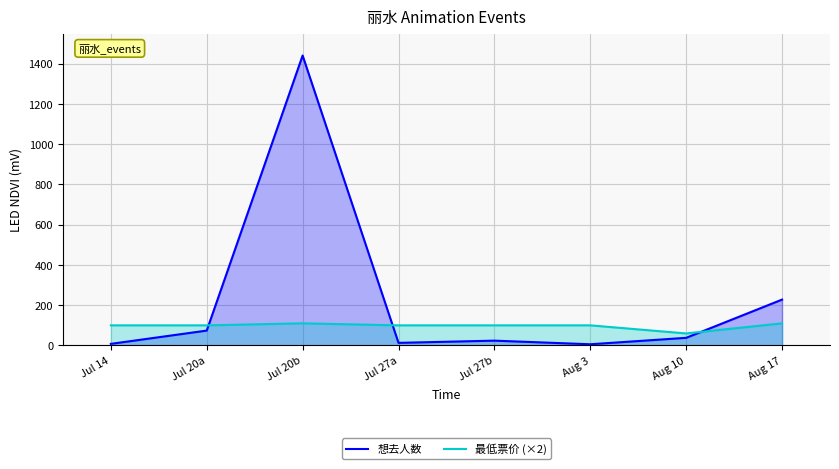

Which series has the largest total across all categories?

想去人数